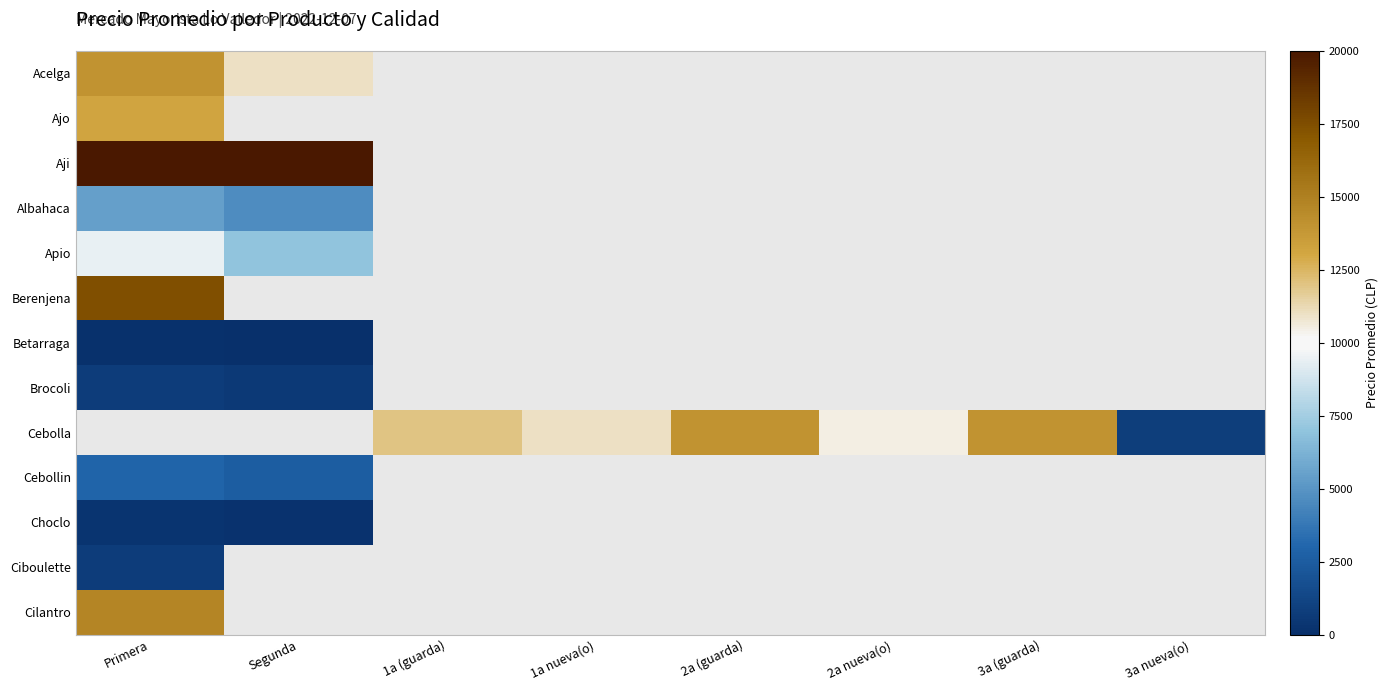

What is the greatest value displayed?

33150